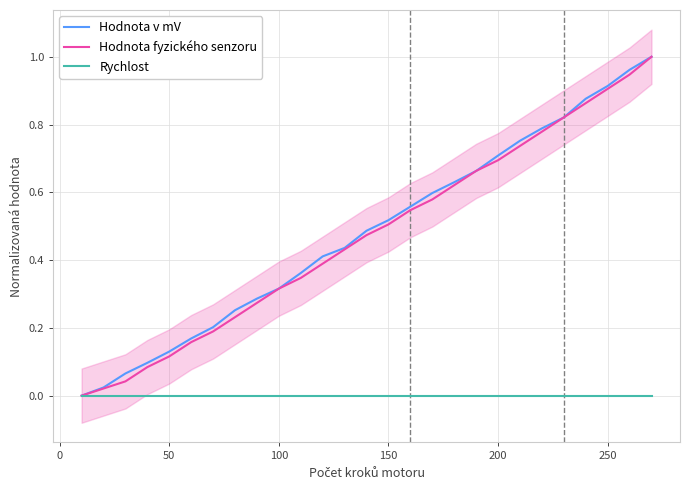

What is the value of the Hodnota fyzického senzoru point at the 6th from the left?

0.2